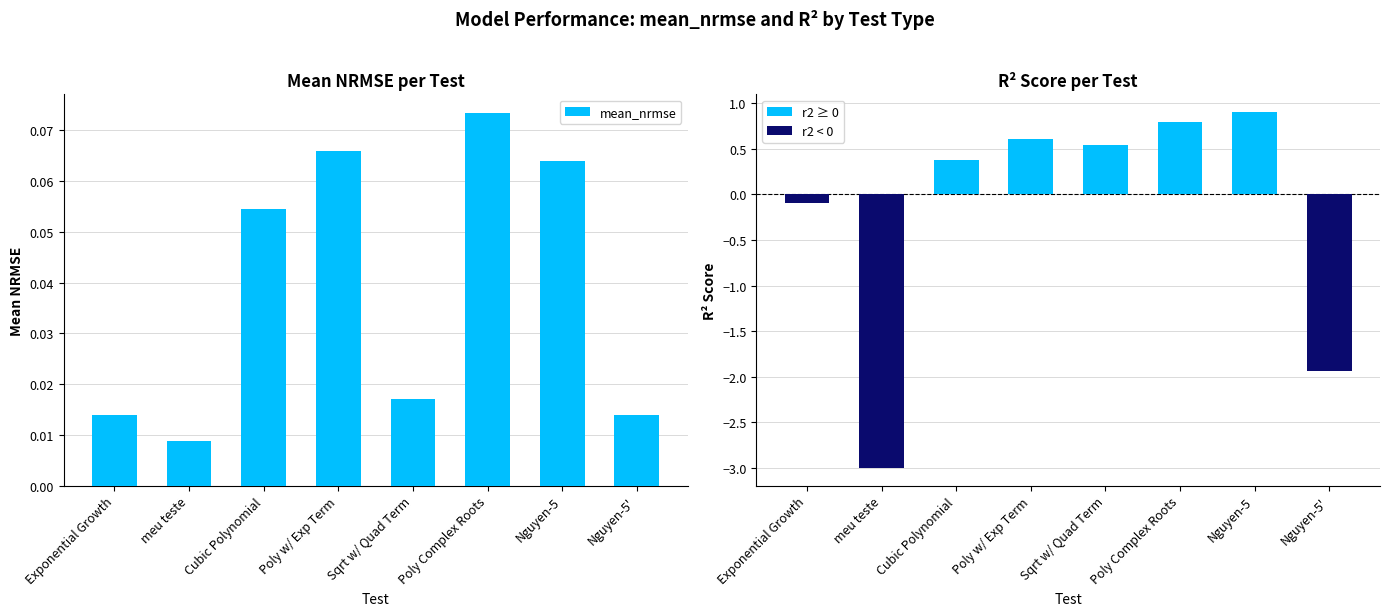

Is it true that r2 equals 0.8 at Sqrt w/ Quad Term?

False